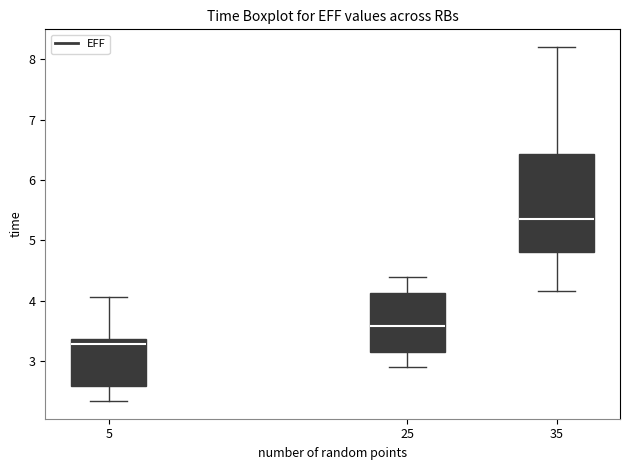

Which box's median line is the lowest?

5